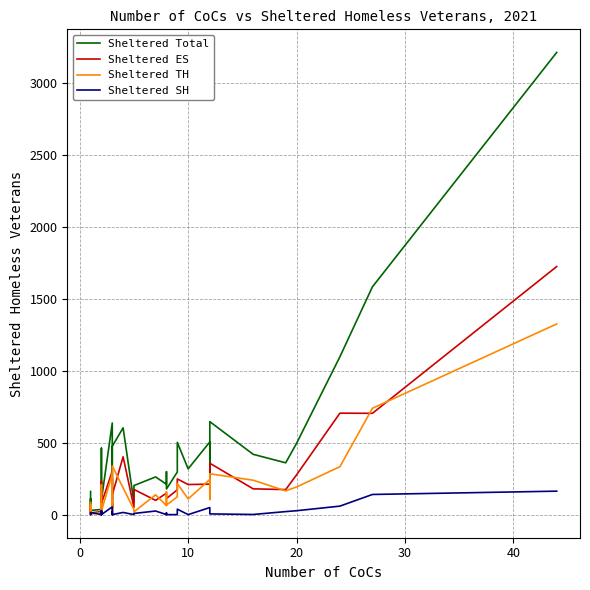

At how many categories does at least one series exceed 2780?

1